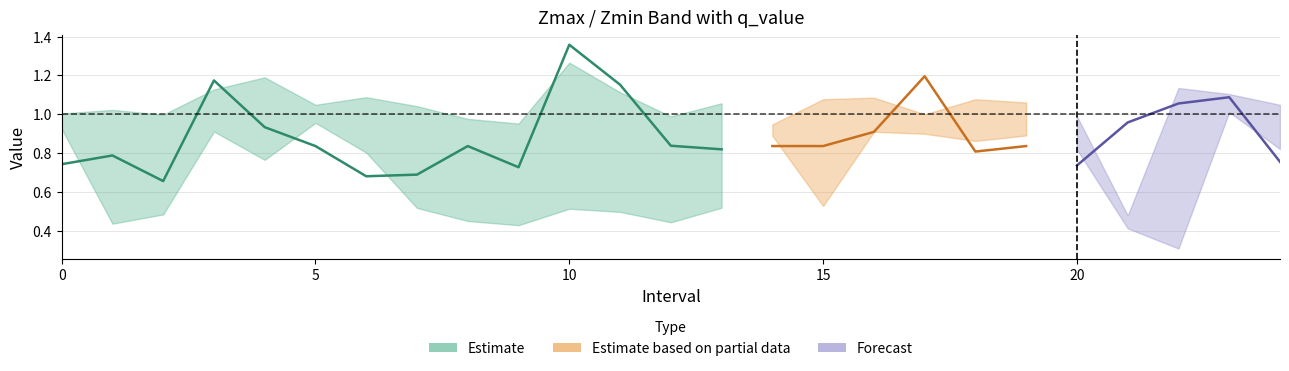

At how many categories does at least one series exceed 0?

25